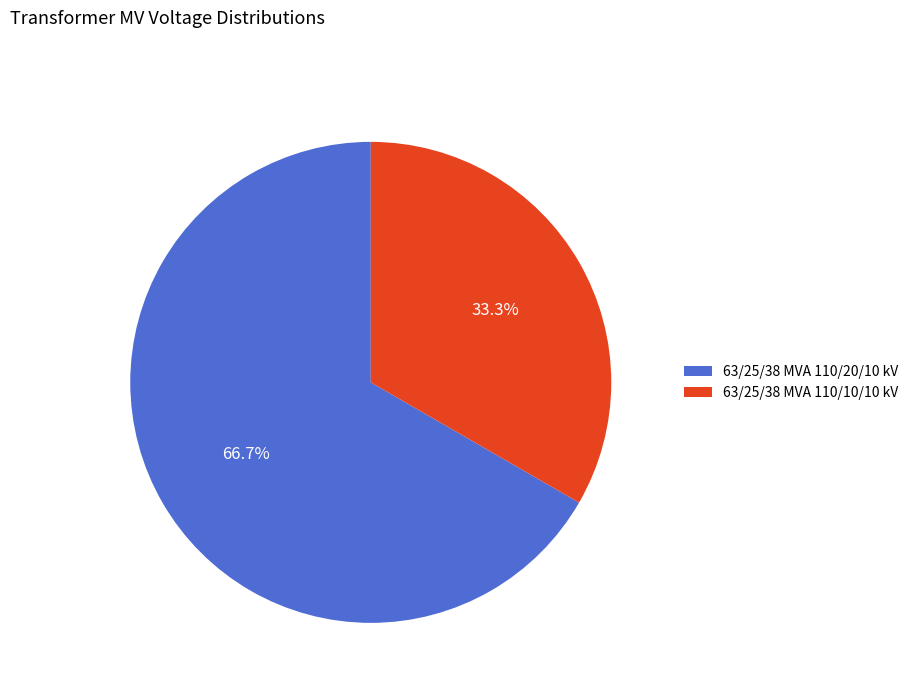

What is the largest slice in the pie chart?

63/25/38 MVA 110/20/10 kV